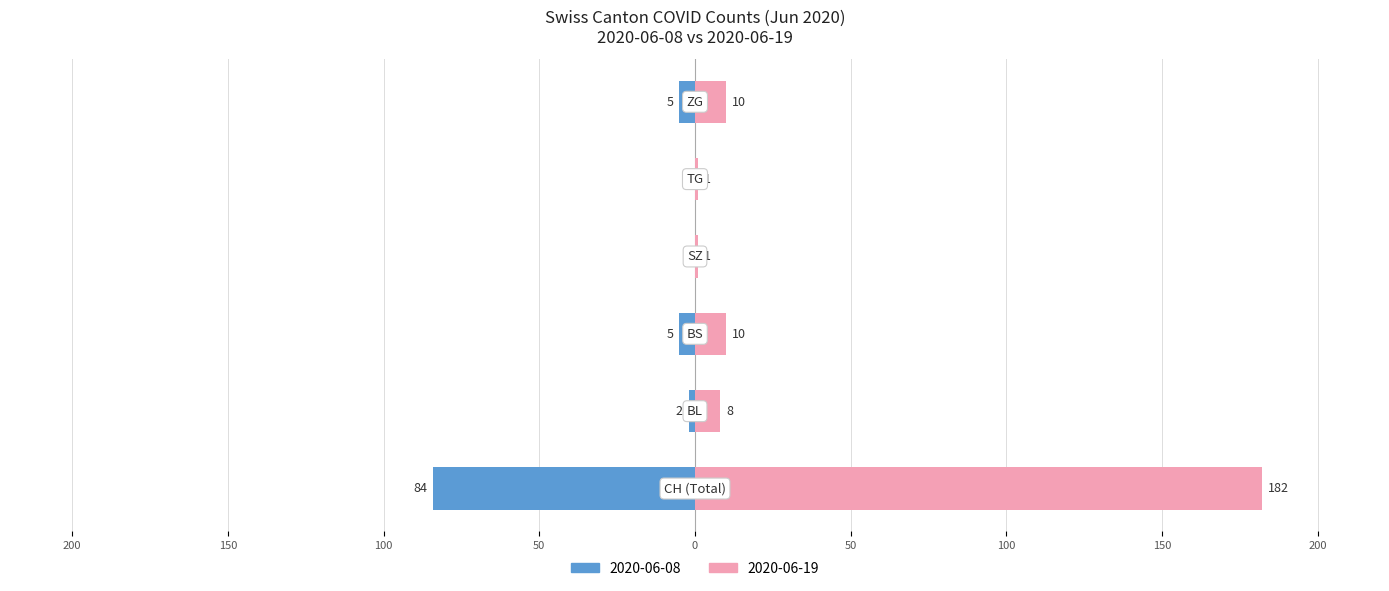

What is the maximum value shown in the chart?

182